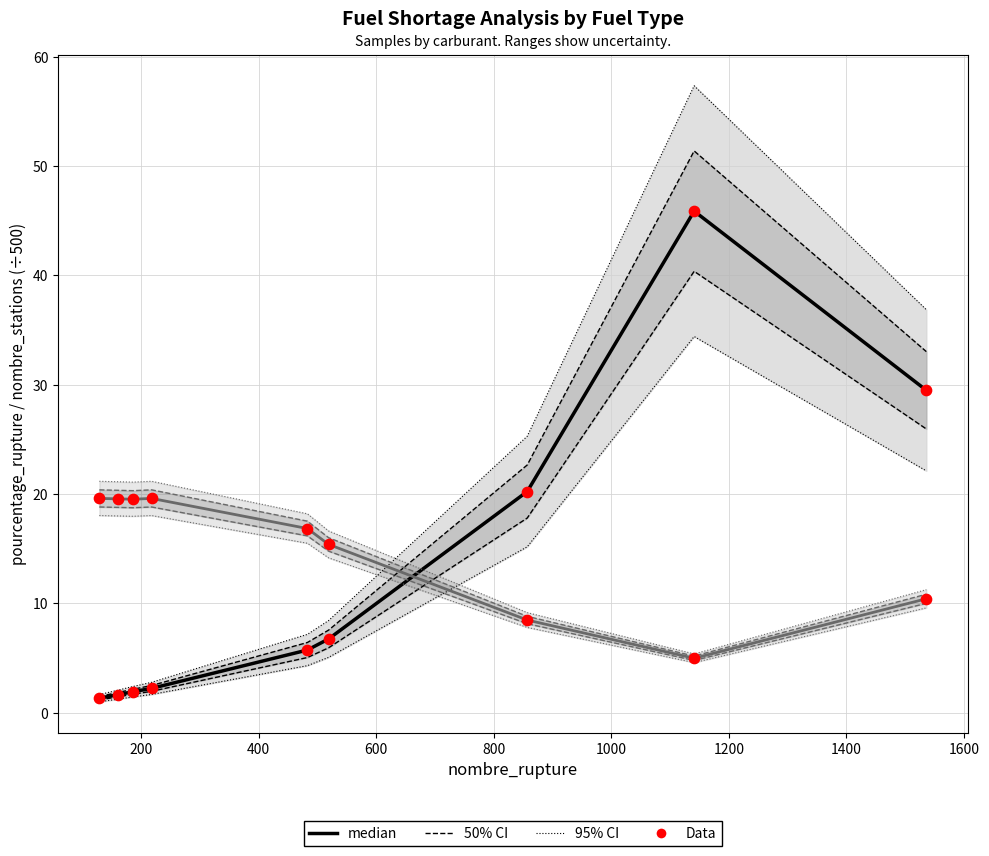

Which series has the largest total across all categories?

nombre_stations /500 (median)